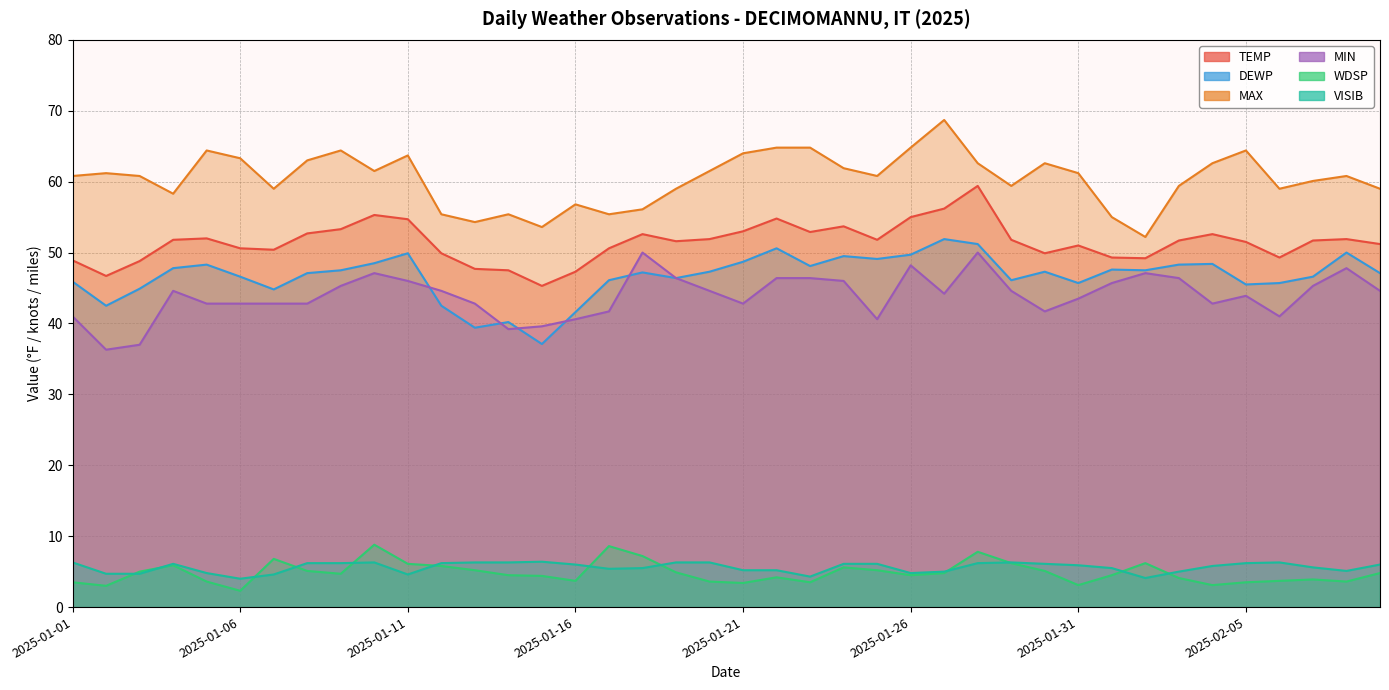

True or false: TEMP and MAX cross at least once.

False